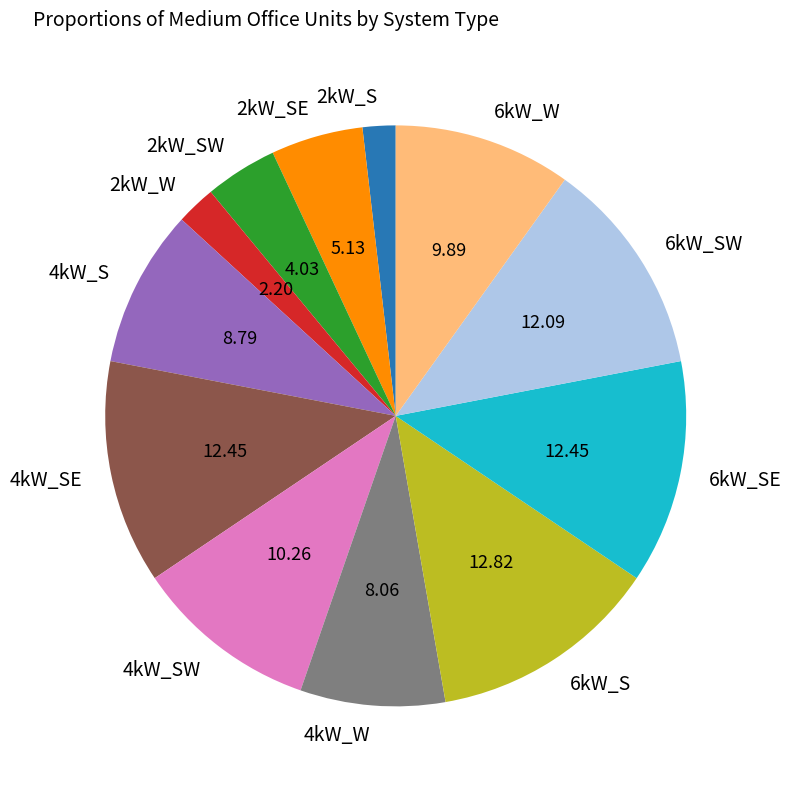

Is 2kW_SE the majority of the pie?

No